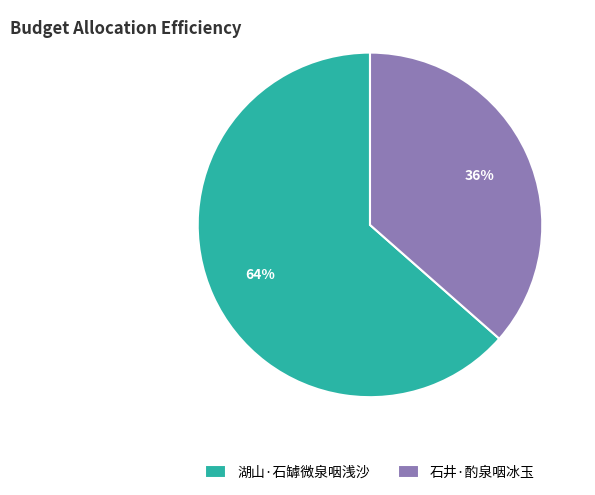

Rank the categories by value from lowest to highest.

石井·酌泉咽冰玉, 湖山·石罅微泉咽浅沙